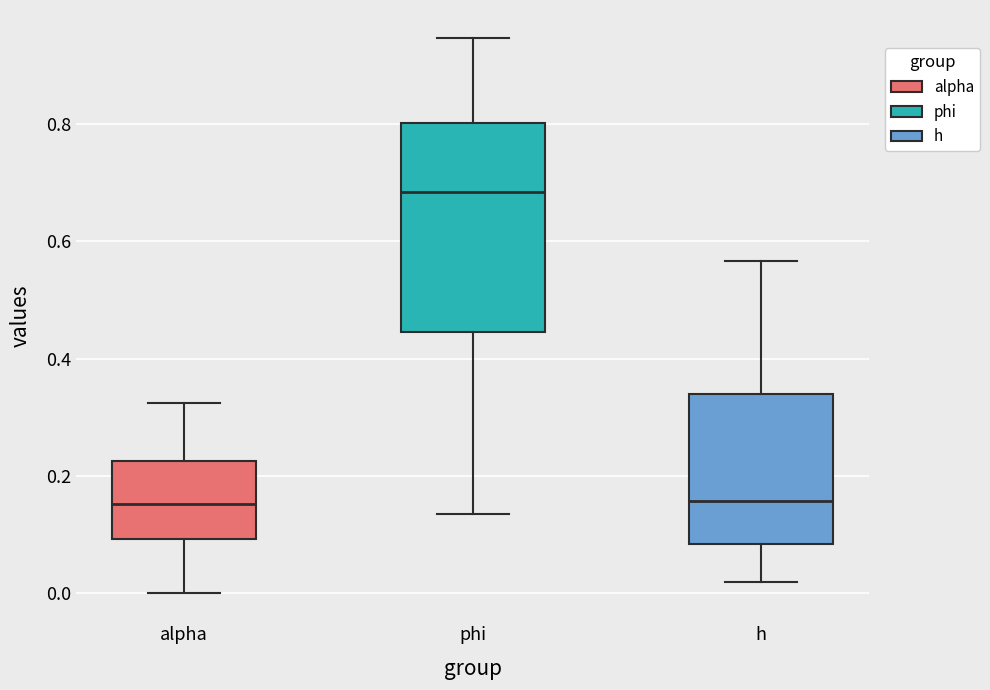

Reading left to right, read every box against the y-axis: the position of its median line, the range the box covers, and the ends of its whiskers. The values are not printed on the chart, so give them approximately, as read against the axis.

alpha: median 0.16, box 0.10 to 0.22, whiskers 0.00 to 0.32
phi: median 0.68, box 0.44 to 0.80, whiskers 0.14 to 0.94
h: median 0.16, box 0.08 to 0.34, whiskers 0.02 to 0.56